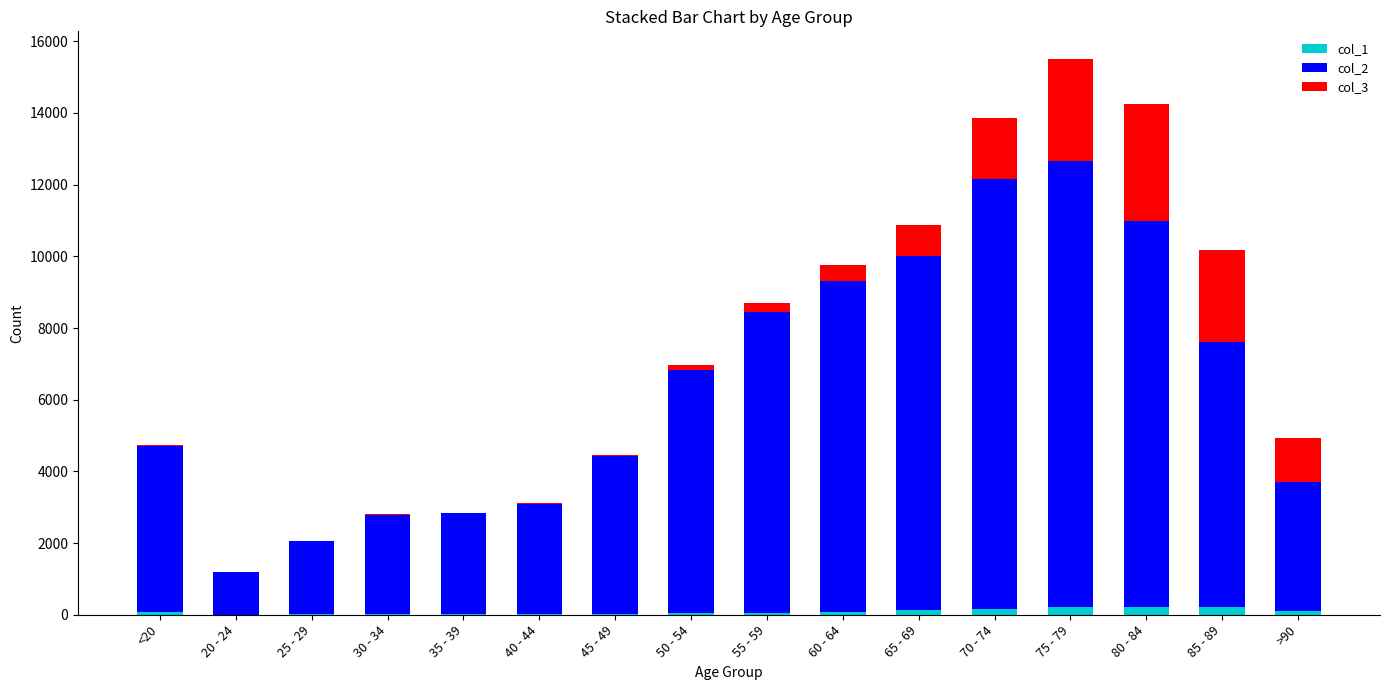

At which category is the sum across all series the highest?

75 - 79